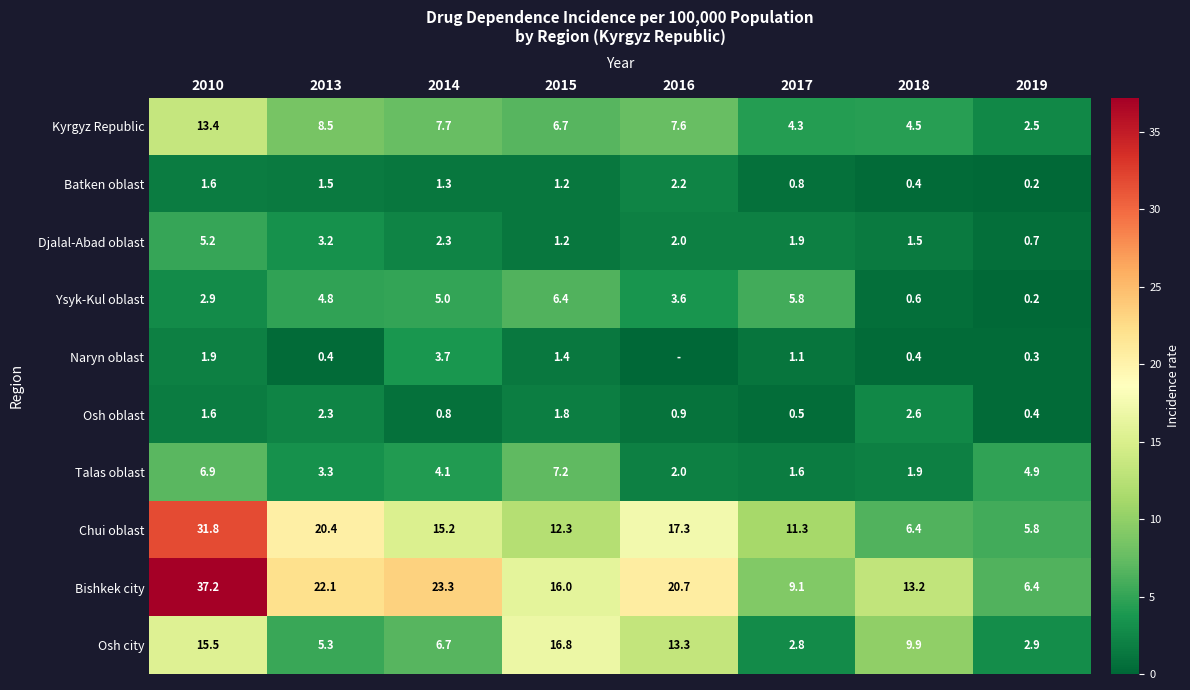

Which series changed the most between 2014 and 2019?

Bishkek city